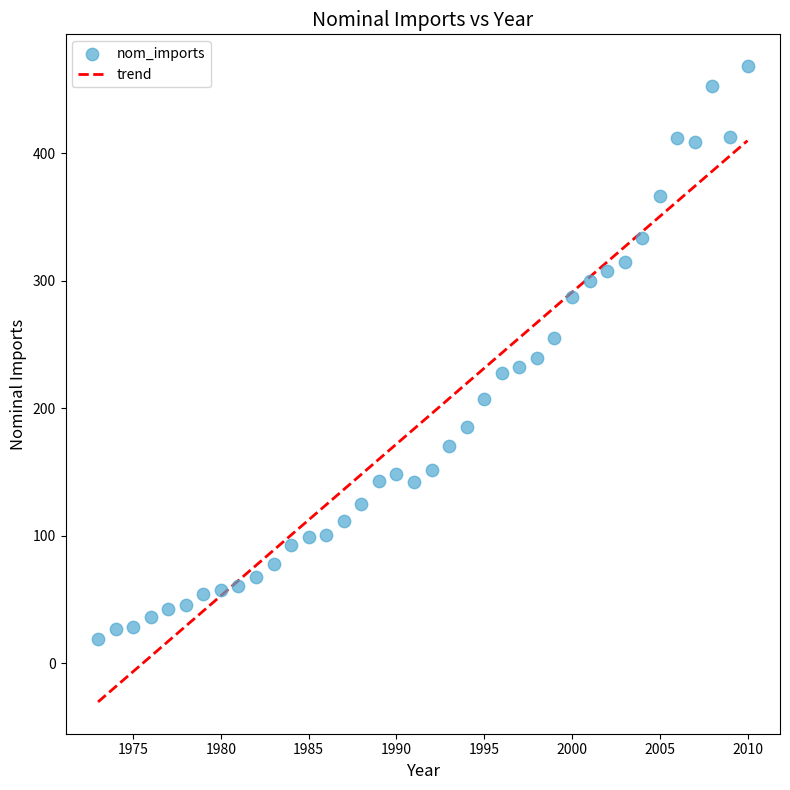

What is the range of X values (max minus min)?

37.0